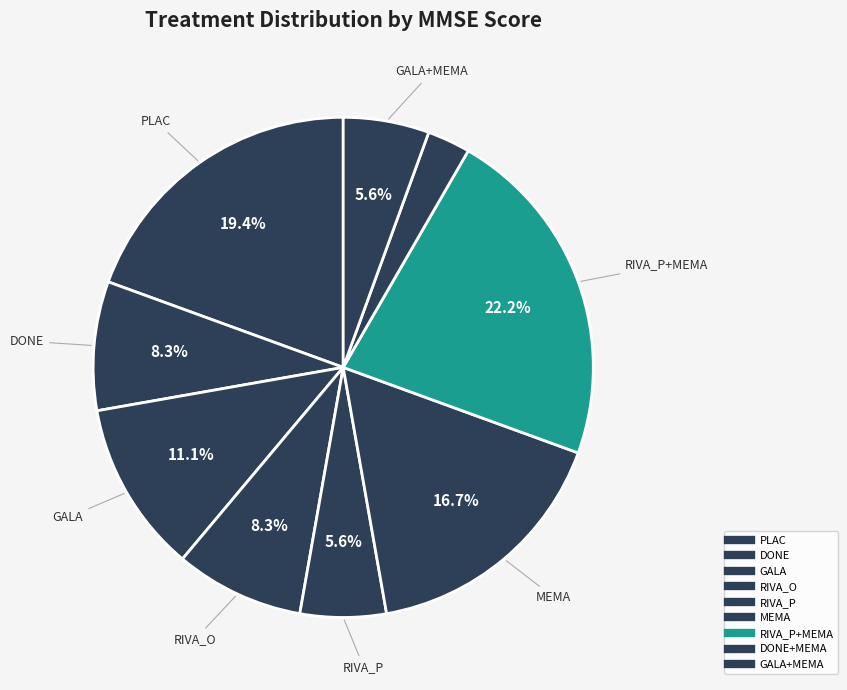

What is the largest slice in the pie chart?

RIVA_P+MEMA